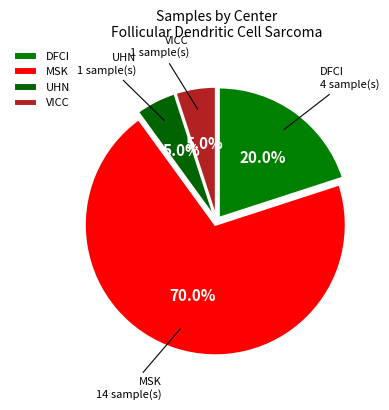

To the nearest percent, what portion does MSK represent?

70%